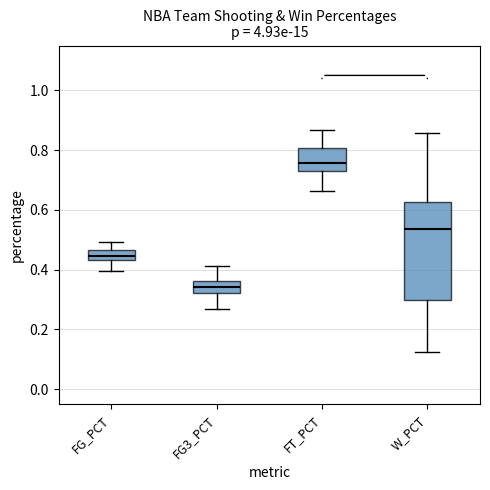

Which box's median line is the lowest?

FG3_PCT